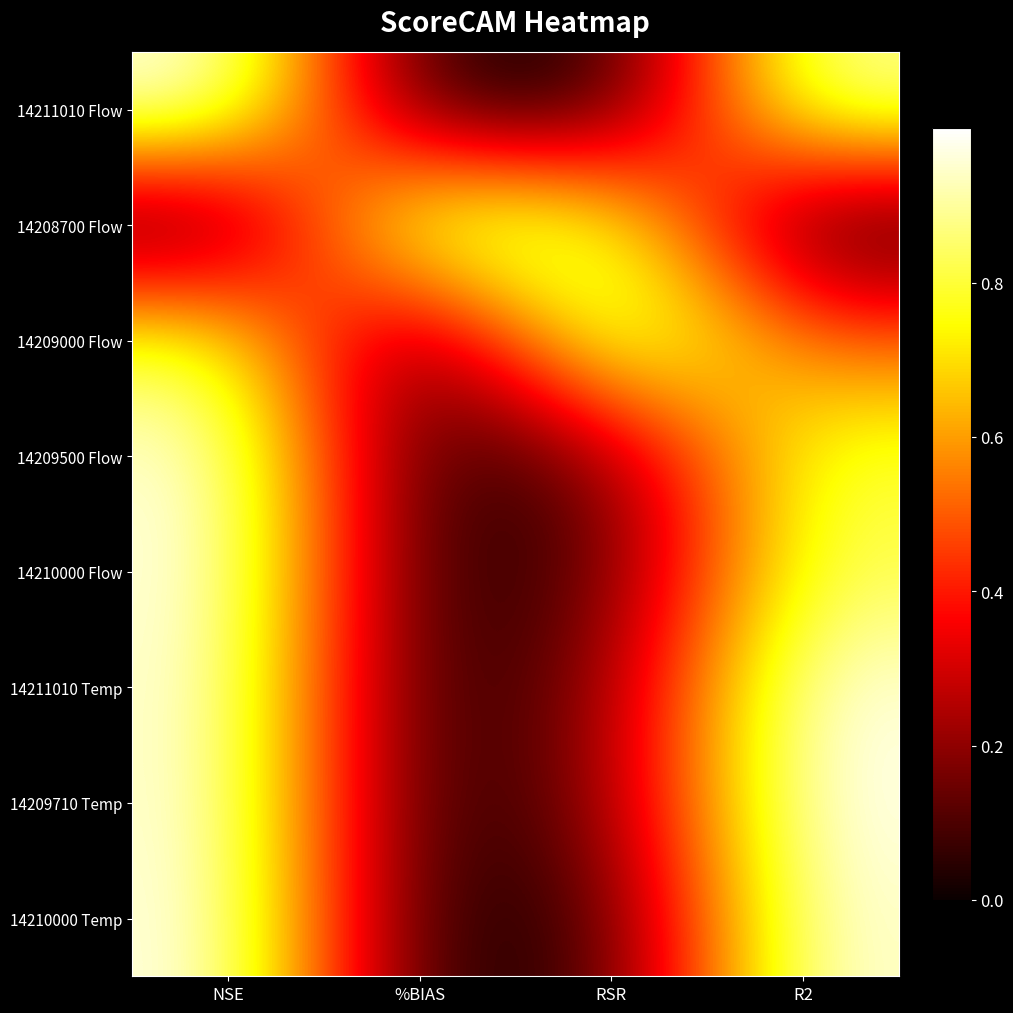

At how many categories does at least one series exceed 0?

4